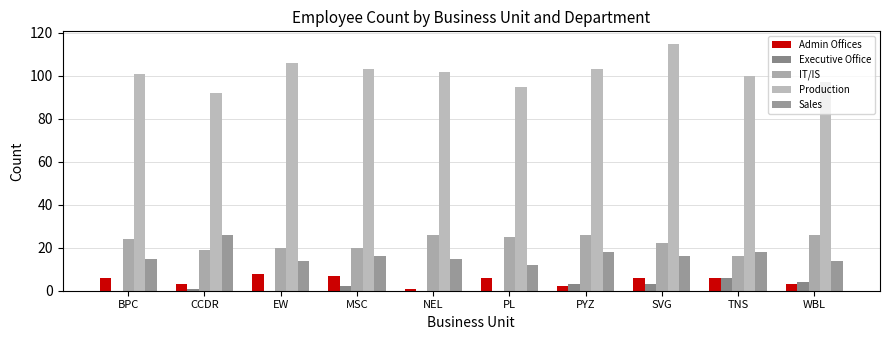

At which label is Sales closest to 19?

PYZ